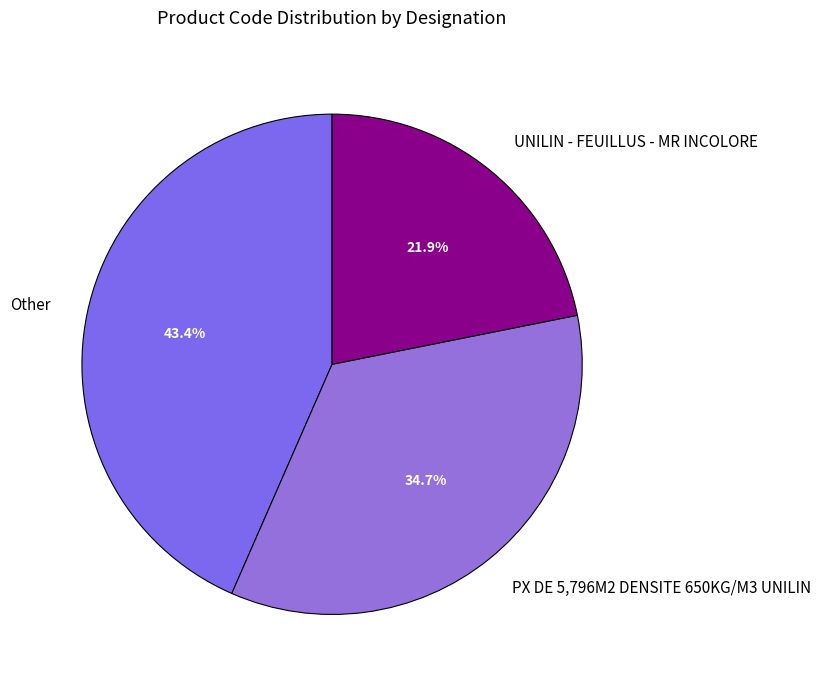

Which has a higher value, Other or PX DE 5,796M2 DENSITE 650KG/M3 UNILIN?

Other